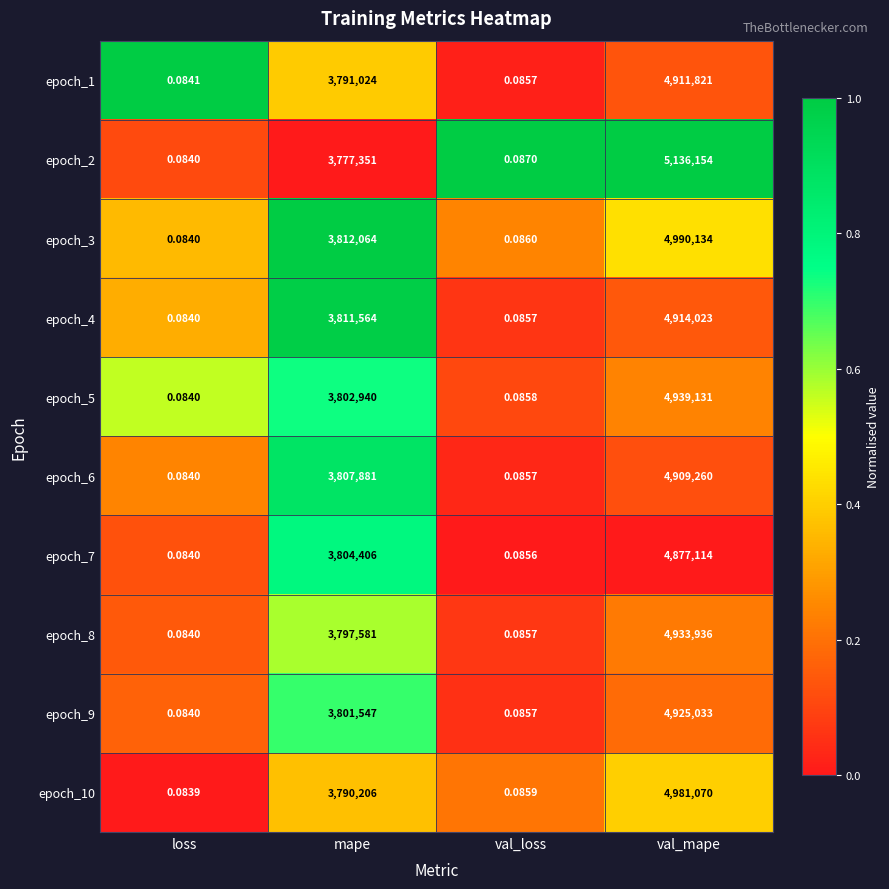

At which label does epoch_9 reach its minimum?

loss